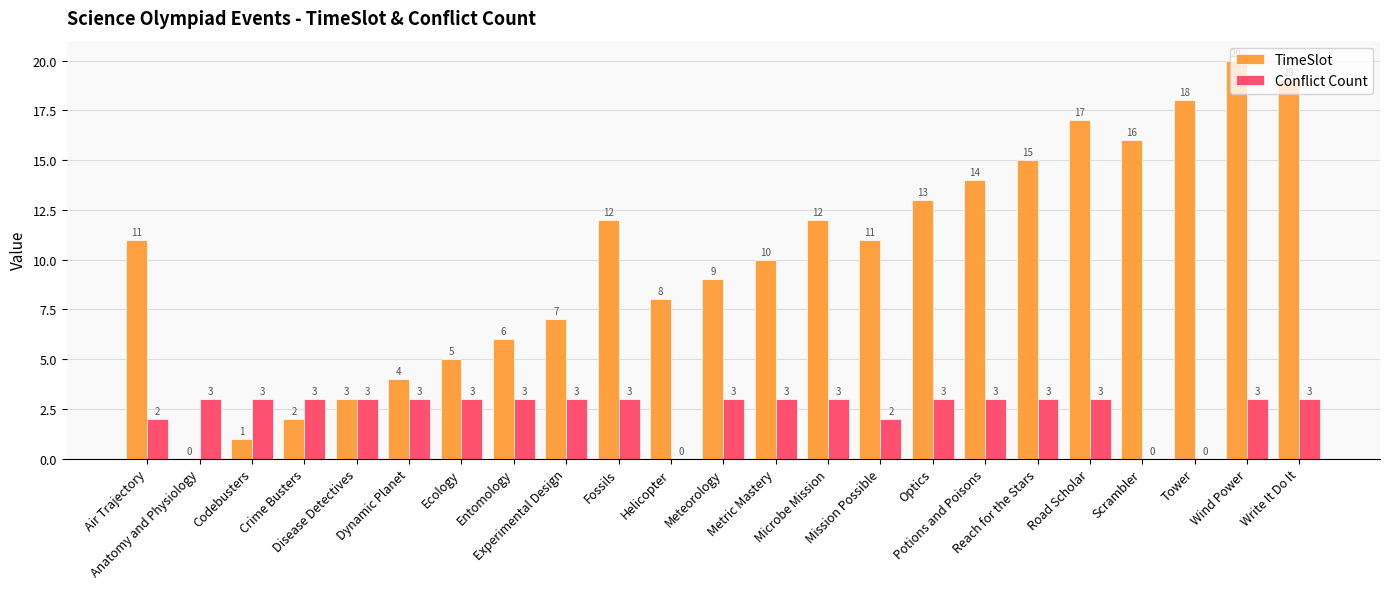

Count the number of categories in the chart.

23